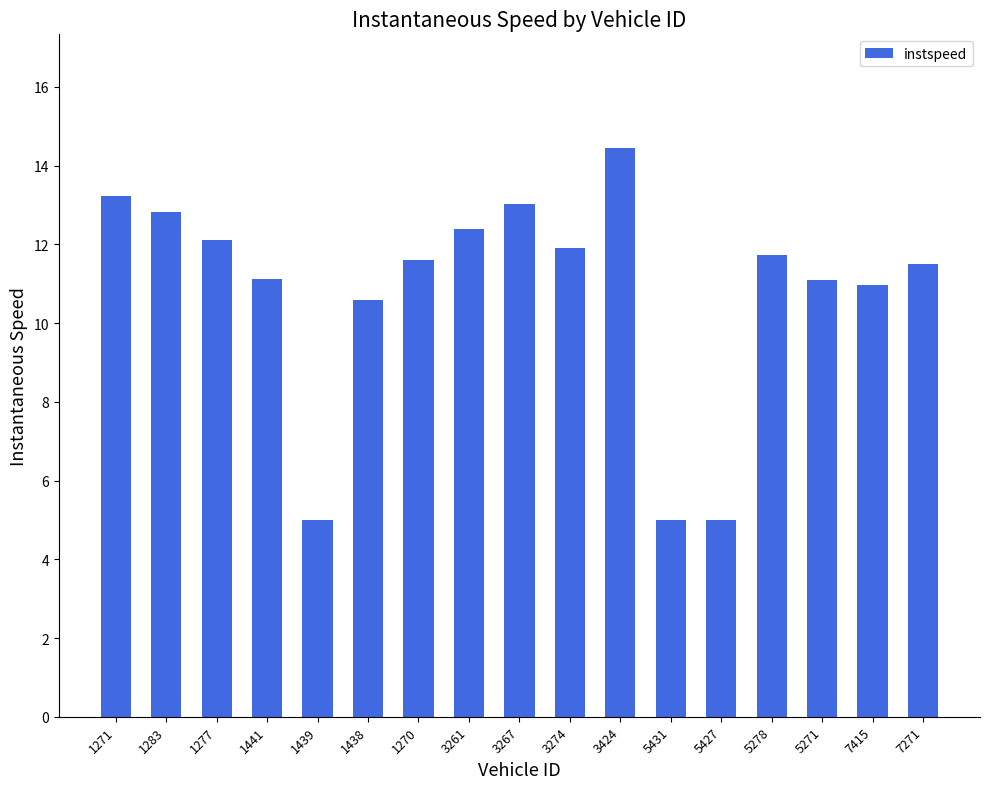

What is the change in value from 3261 to 3274?

-0.5